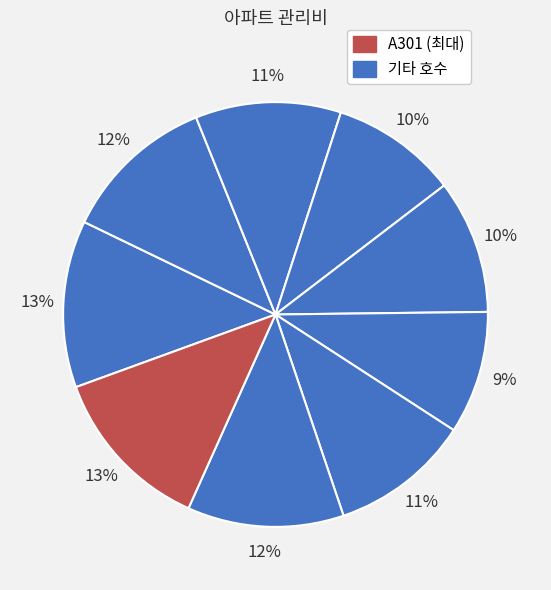

How many slices are in this pie chart?

9